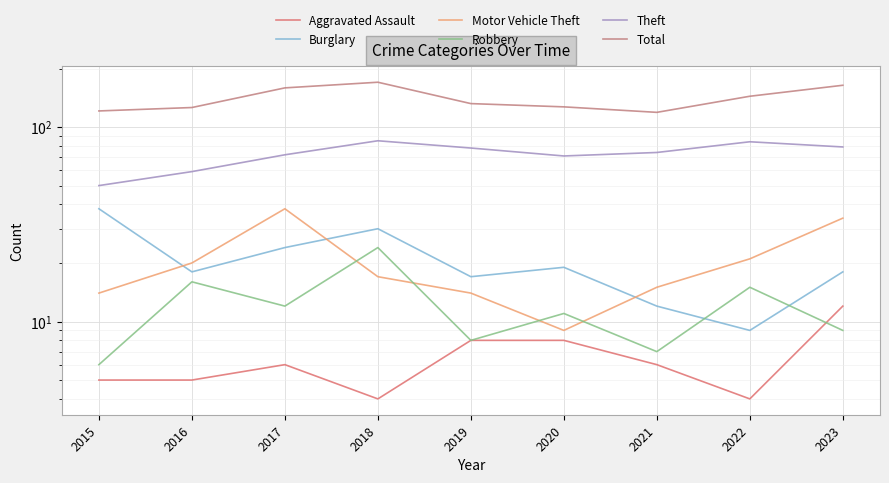

What is the value of the Total point at the 4th from the left?

170